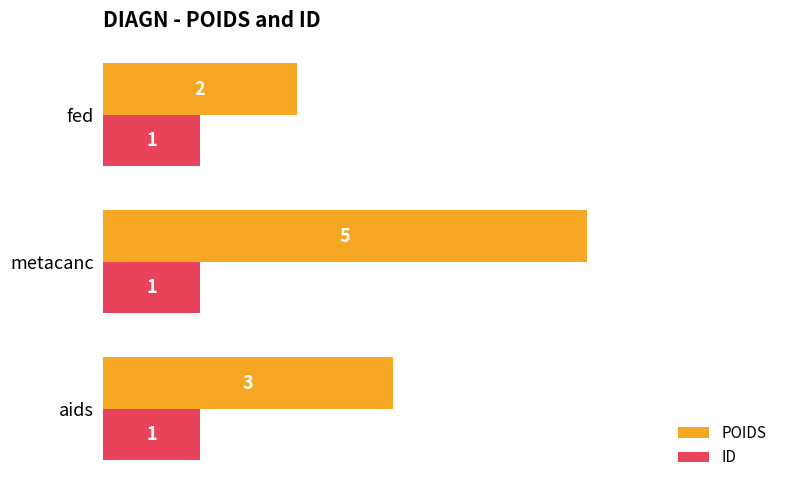

Which label corresponds to the largest value in the chart?

metacanc